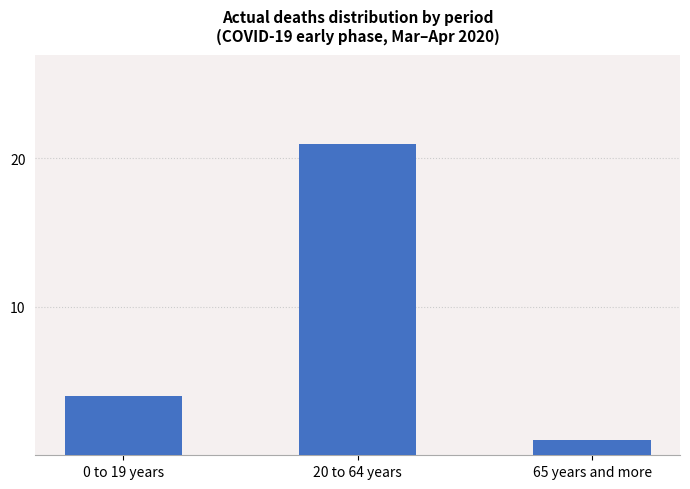

How many series are shown in this chart?

1